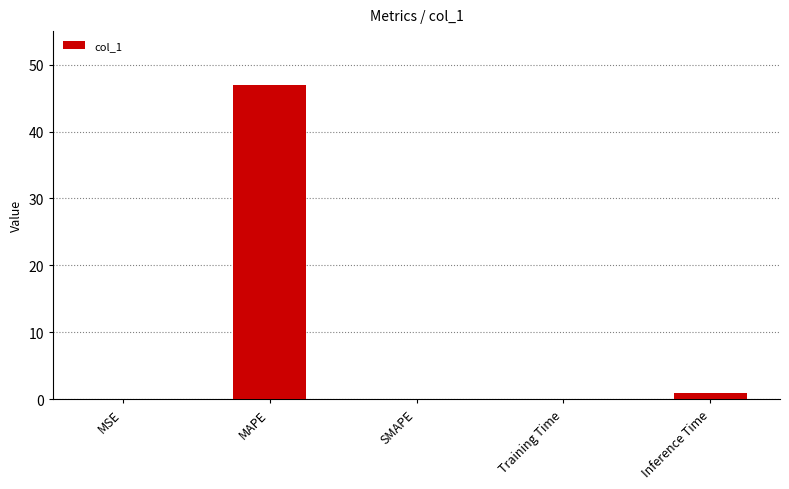

At which category does the chart reach its peak across all series?

MAPE